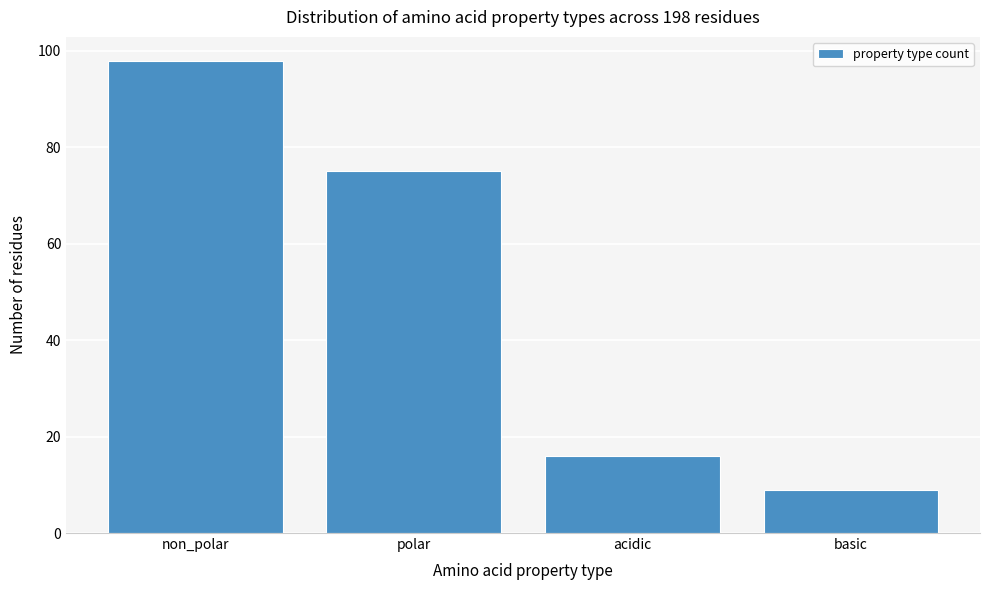

Reading left to right, extract all data points from this chart.

non_polar=98	polar=75	acidic=16	basic=9